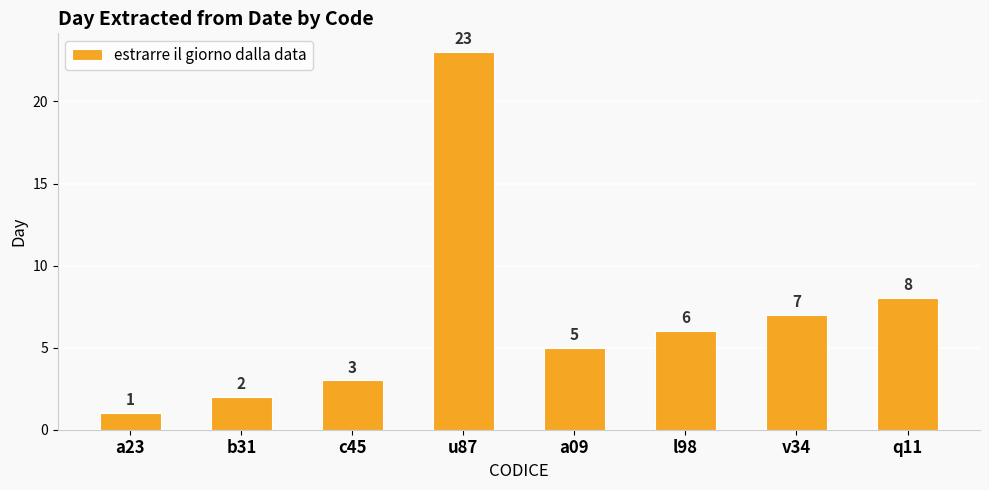

Reading left to right, list all the values displayed in this chart.

a23=1	b31=2	c45=3	u87=23	a09=5	l98=6	v34=7	q11=8